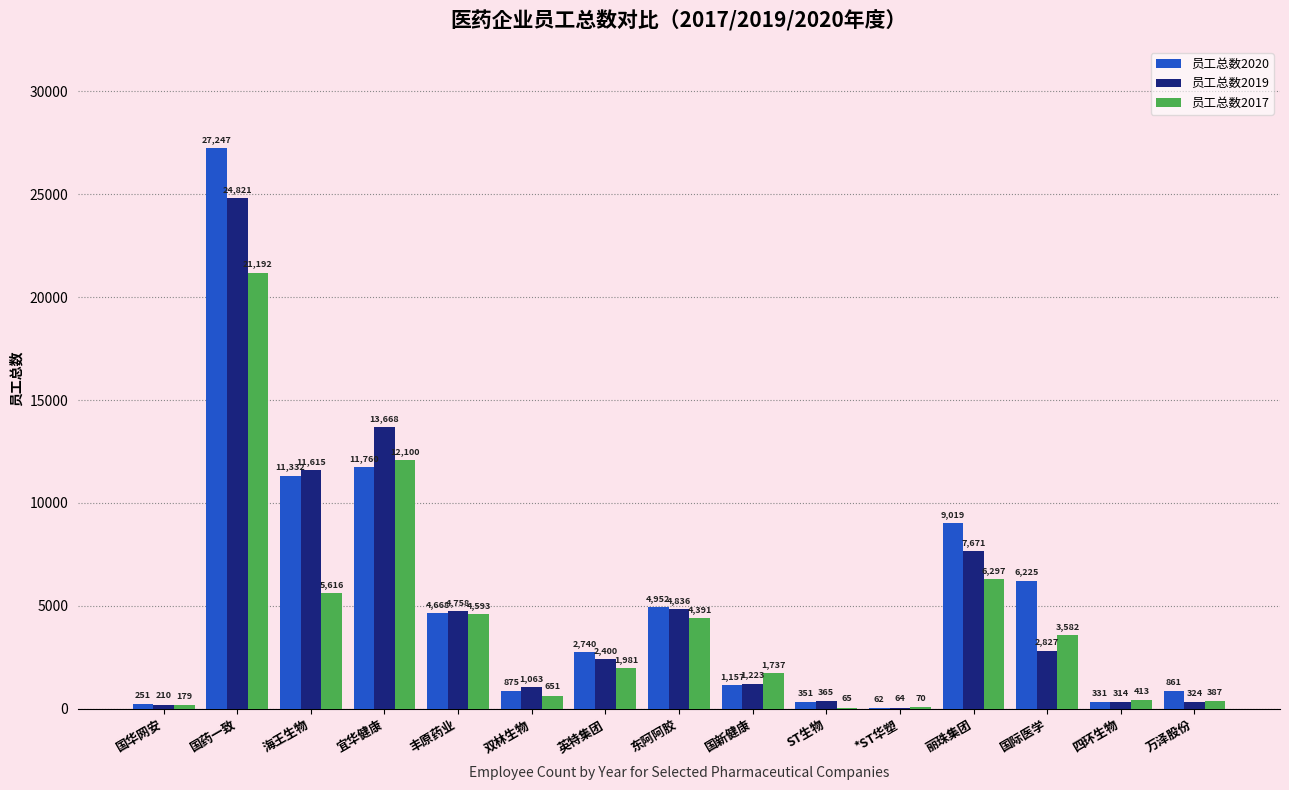

At which label does 员工总数2019 first exceed 2400?

国药一致